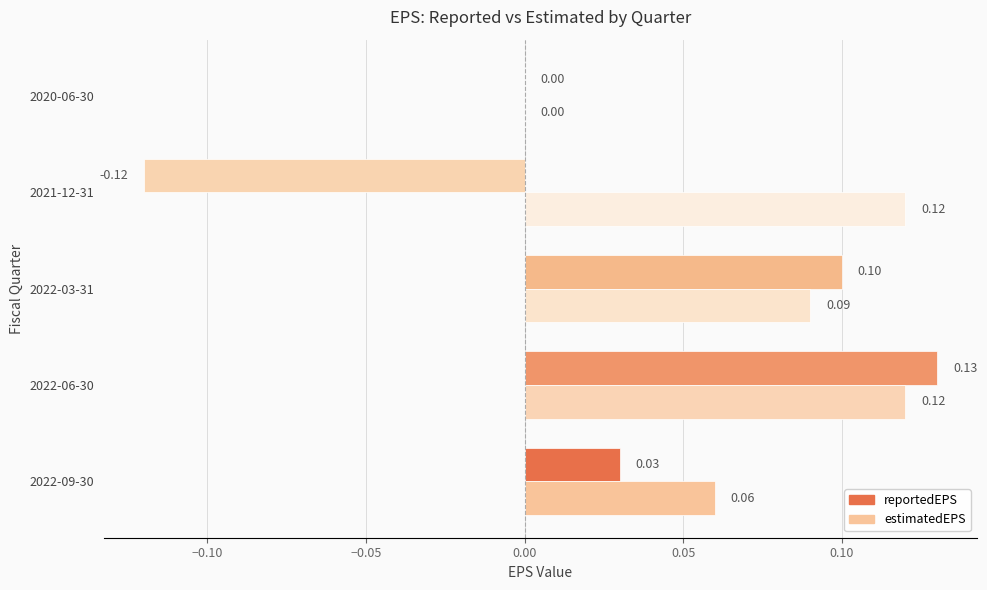

Which series has the largest total across all categories?

estimatedEPS